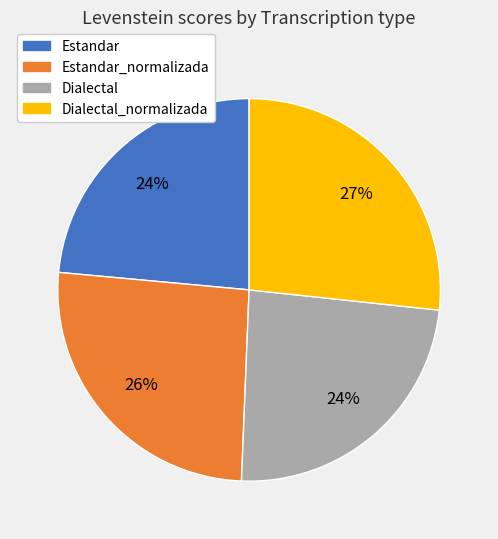

What percentage is the Estandar_normalizada slice, to the nearest percent?

26%